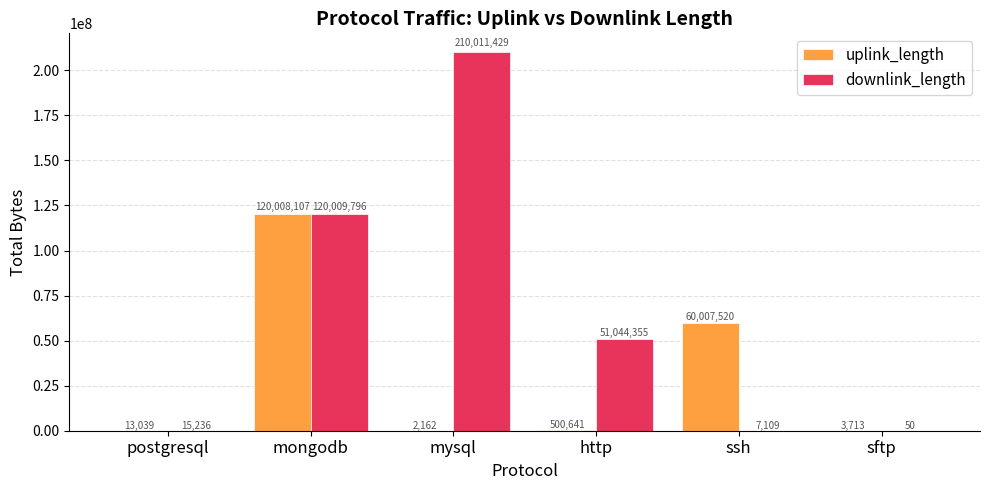

What is the maximum value shown in the chart?

210011429